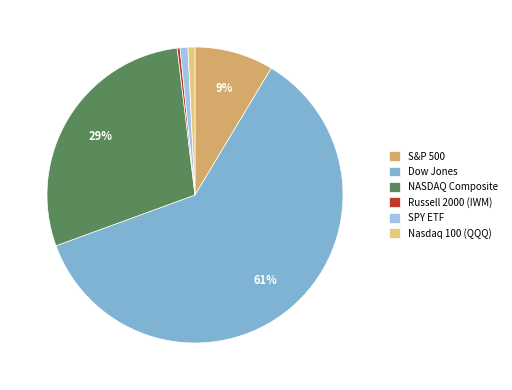

The Russell 2000 (IWM) slice represents 10% of the pie. True or false?

False